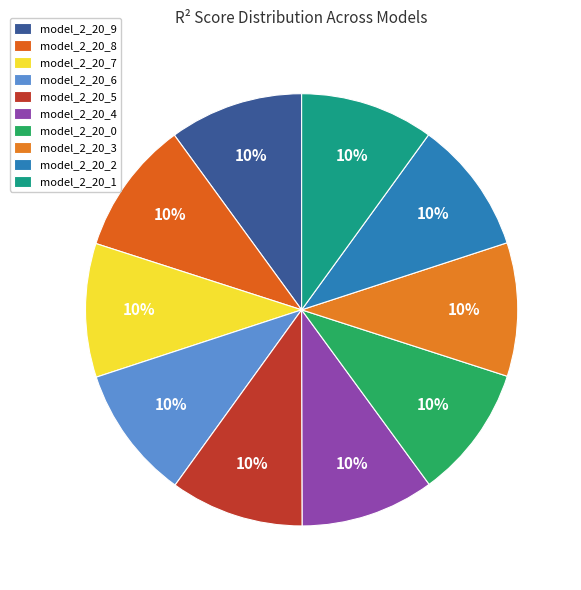

Is it true that model_2_20_9 is 10% of the pie?

True